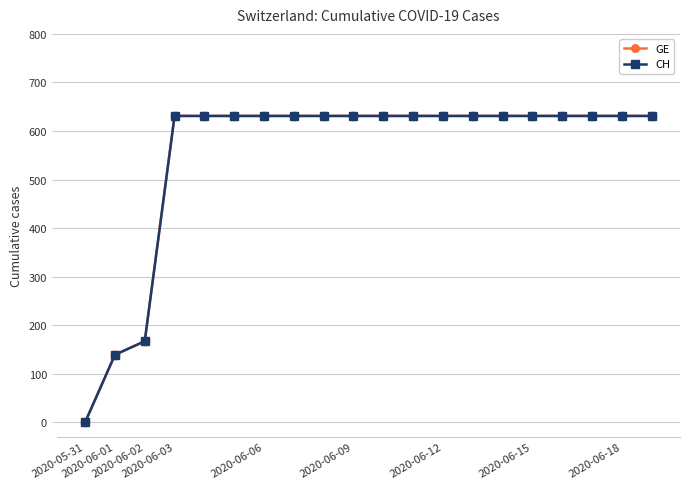

Reading left to right, what are all the values shown in this chart?

GE: 0	139	167	631	631	631	631	631	631	631	631	631	631	631	631	631	631	631	631	631
CH: 0	139	167	631	631	631	631	631	631	631	631	631	631	631	631	631	631	631	631	631